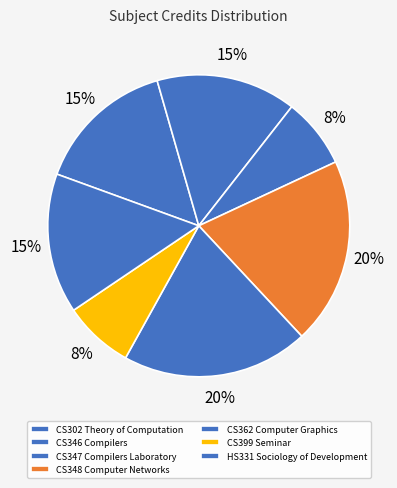

How many slices are in this pie chart?

7